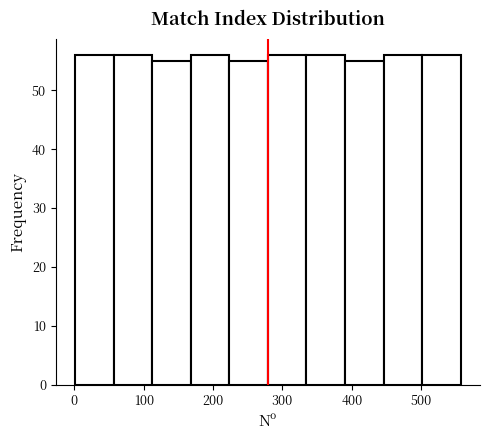

Reading left to right, list every bar in this chart as the range it spans on the x-axis followed by its height. Neither the bar edges nor the heights are printed on the chart, so give them approximately, as read against the axes.

0 to 60: 56
60 to 110: 56
110 to 170: 55
170 to 220: 56
220 to 280: 55
280 to 330: 56
330 to 390: 56
390 to 450: 55
450 to 500: 56
500 to 560: 56